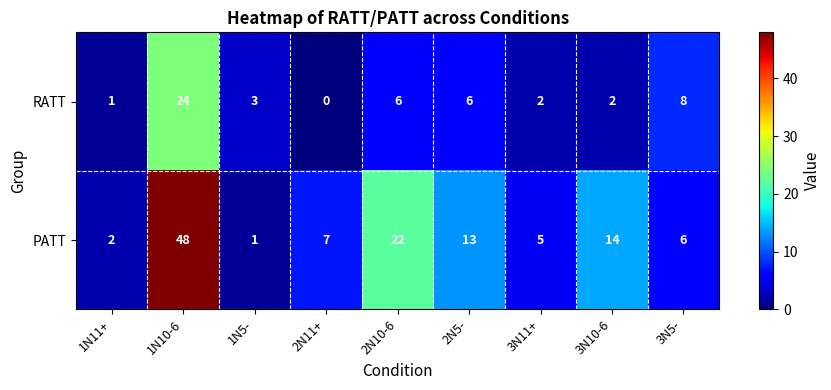

Reading right to left, what are all the values shown in this chart?

RATT: 3N5-=8	3N10-6=2	3N11+=2	2N5-=6	2N10-6=6	2N11+=0	1N5-=3	1N10-6=24	1N11+=1
PATT: 3N5-=6	3N10-6=14	3N11+=5	2N5-=13	2N10-6=22	2N11+=7	1N5-=1	1N10-6=48	1N11+=2